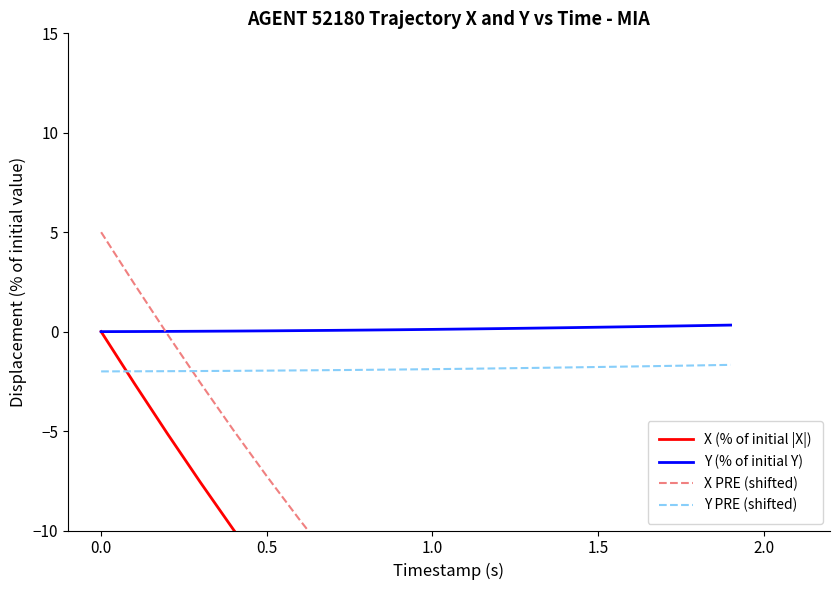

List the series in order of their peak value, lowest first.

Y PRE (shifted), X (% of initial |X|), Y (% of initial Y), X PRE (shifted)